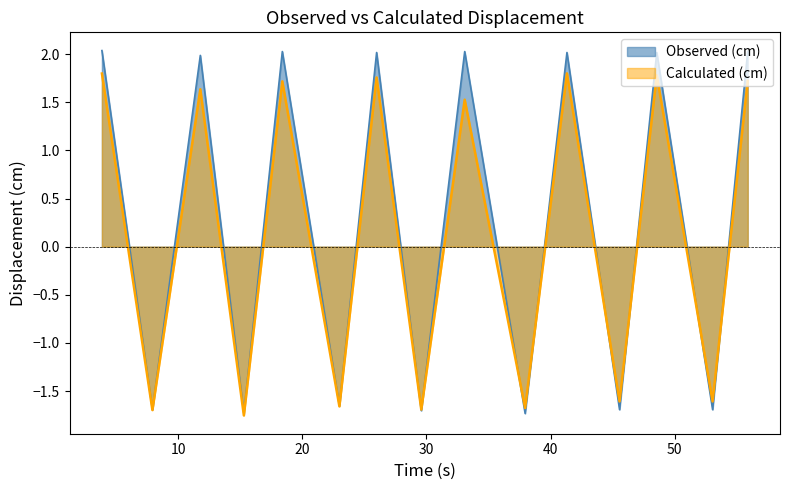

Is the value of Observed (cm) at 25.98 greater than the value of Calculated (cm) at 53.06?

Yes